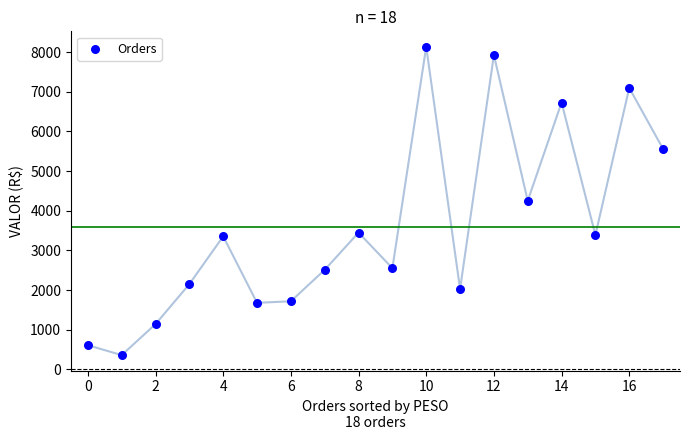

What is the range of Y values (max minus min)?

7777.5